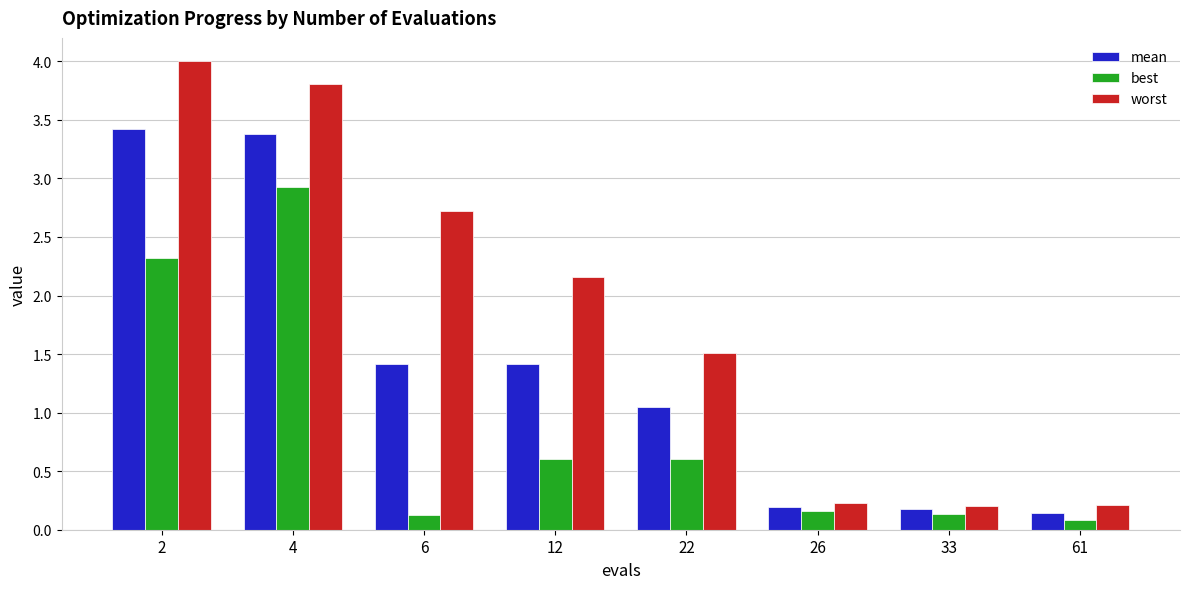

List the series in order of their overall mean, highest first.

worst, mean, best